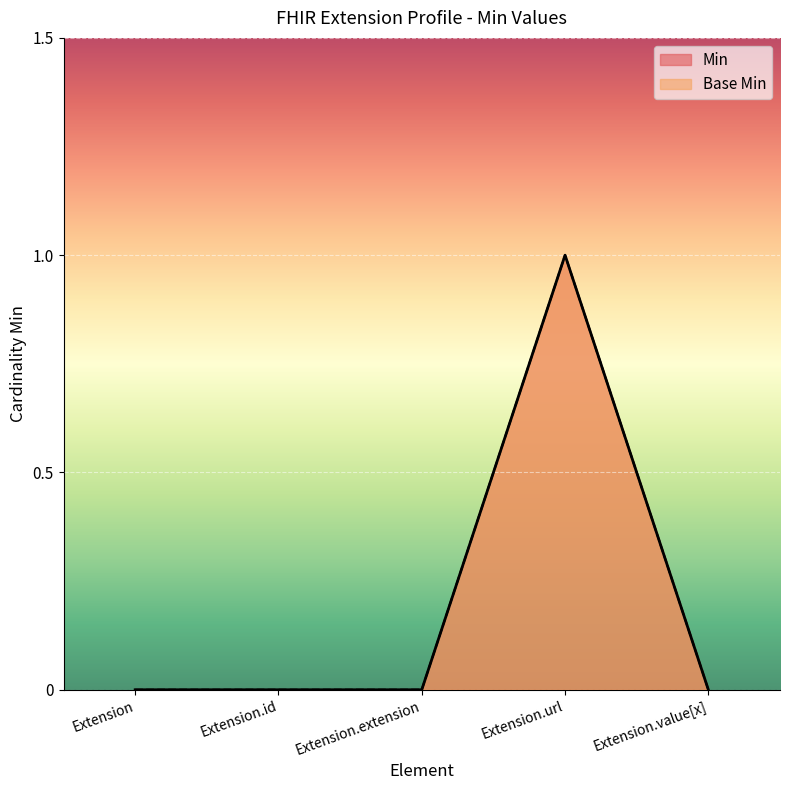

Which has a higher value, Extension.extension or Extension.value[x]?

Extension.extension